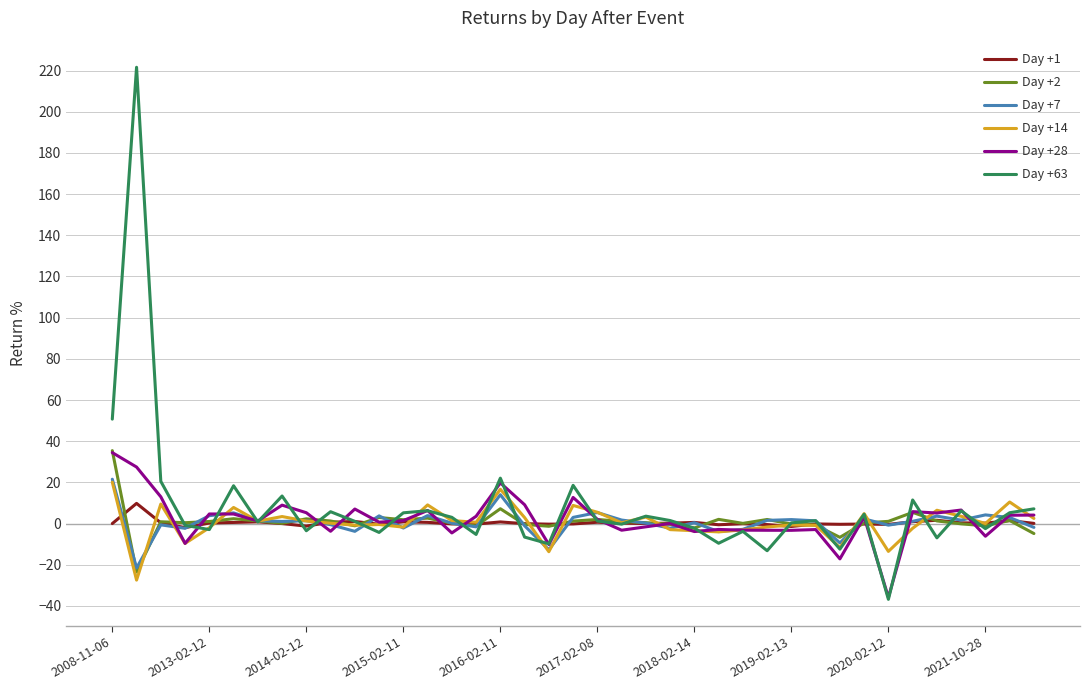

What is the difference between the second highest and minimum values in the Day +2 series?

30.7